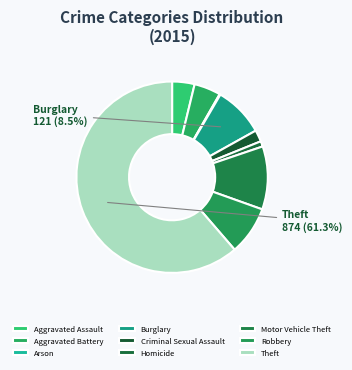

True or false: Homicide accounts for 1% of the total.

True